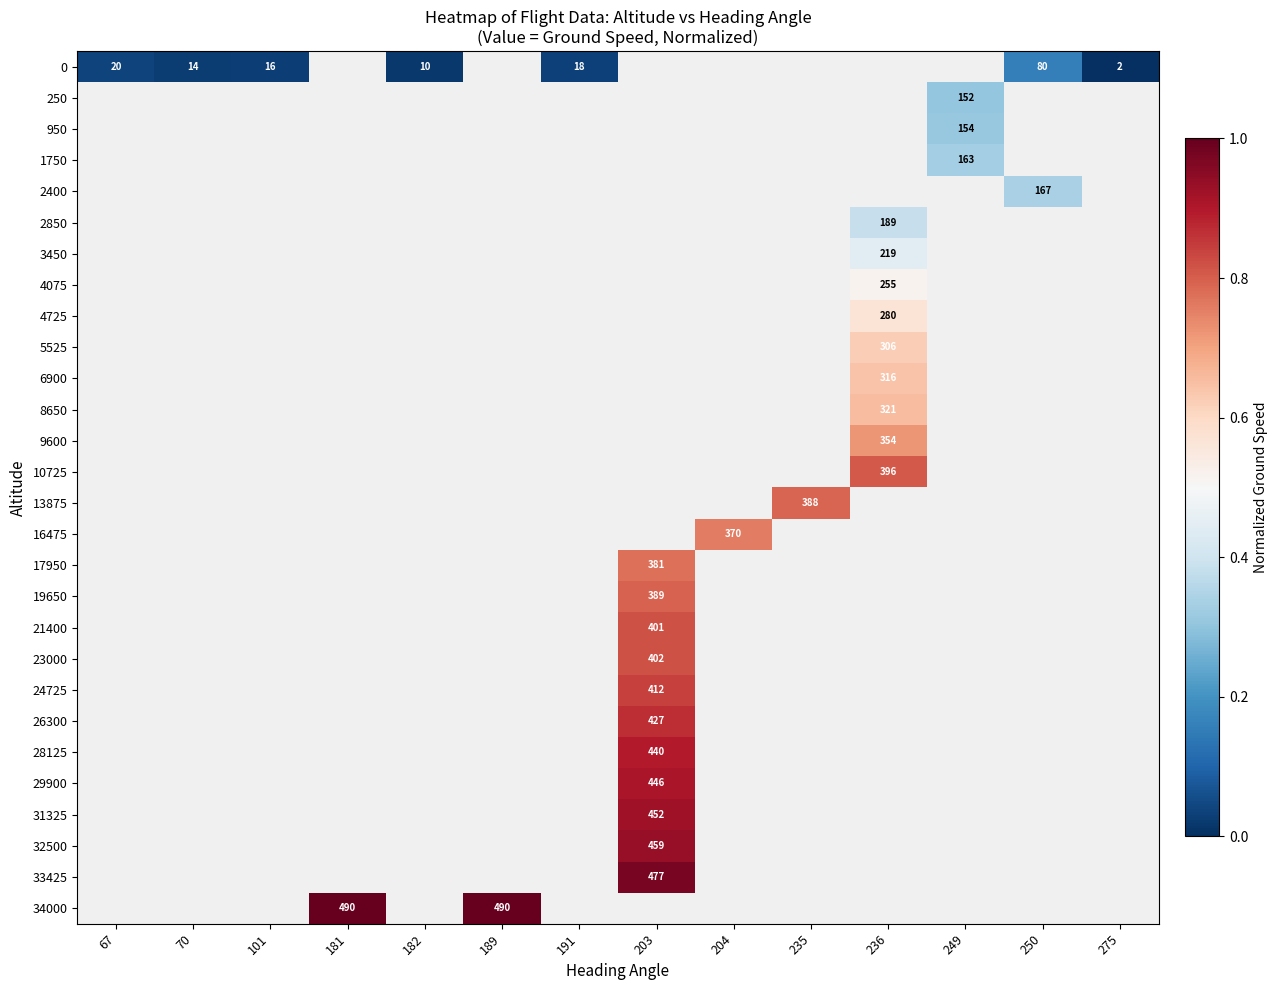

How many data points does each series have?

14